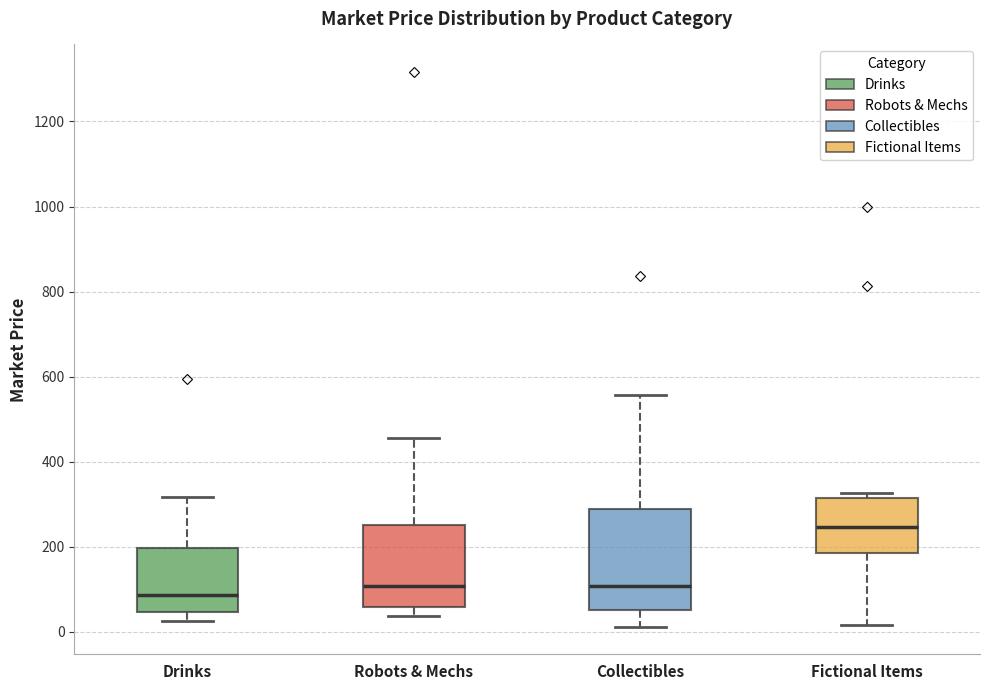

Comparing the boxes themselves (not the whiskers), which one is the tallest?

Collectibles